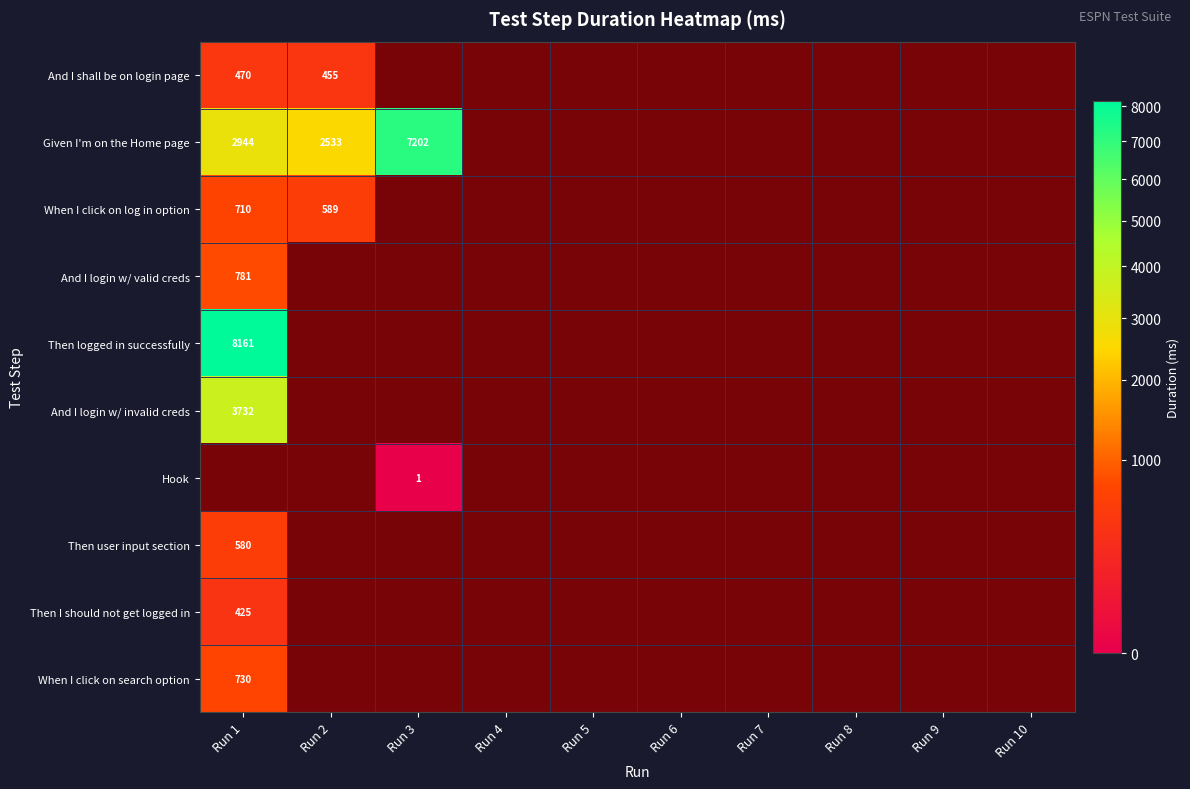

Which category has the lowest value in the And I shall be on login page series?

Run 3